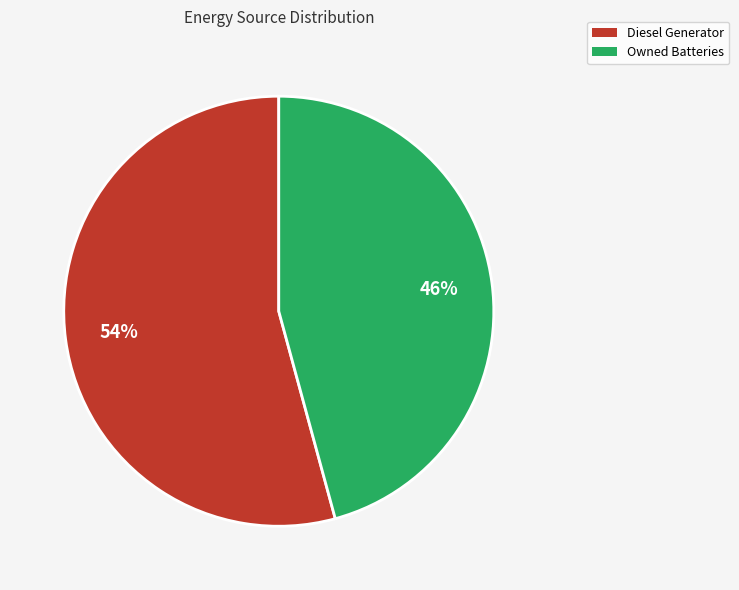

Do Diesel Generator and Owned Batteries together represent more than half of the pie?

Yes